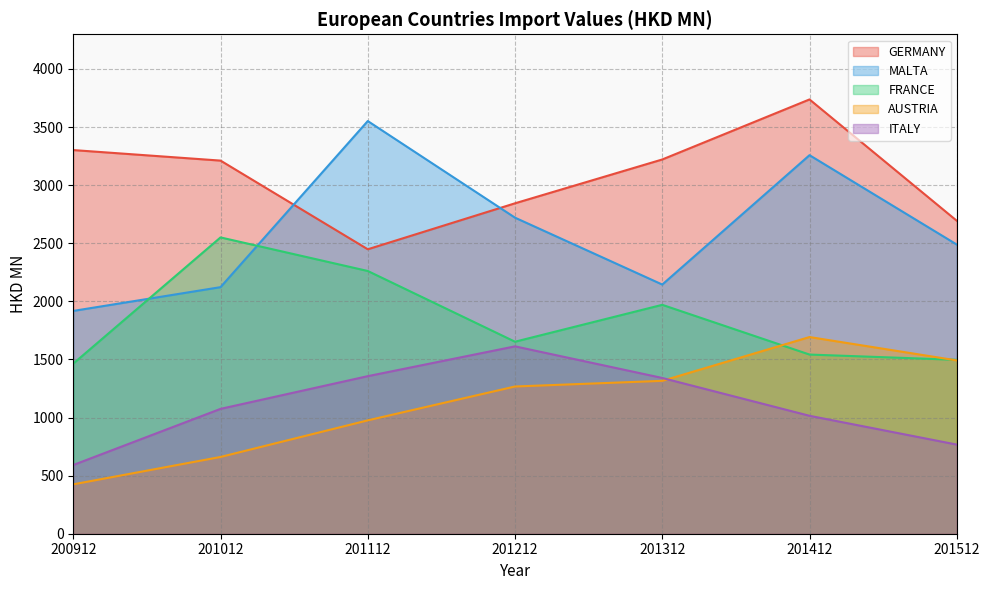

How many values in the MALTA series exceed 2488?

4